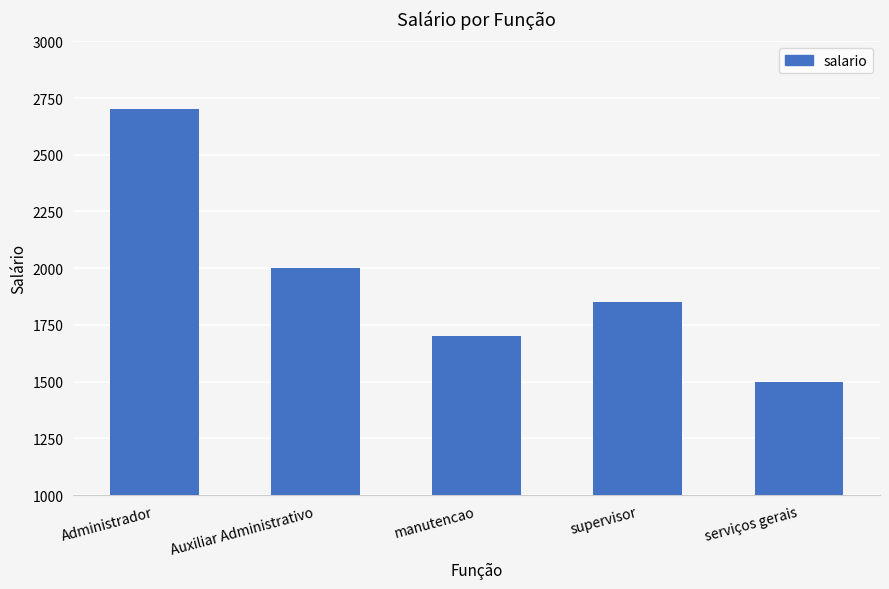

What position from the left is supervisor?

4